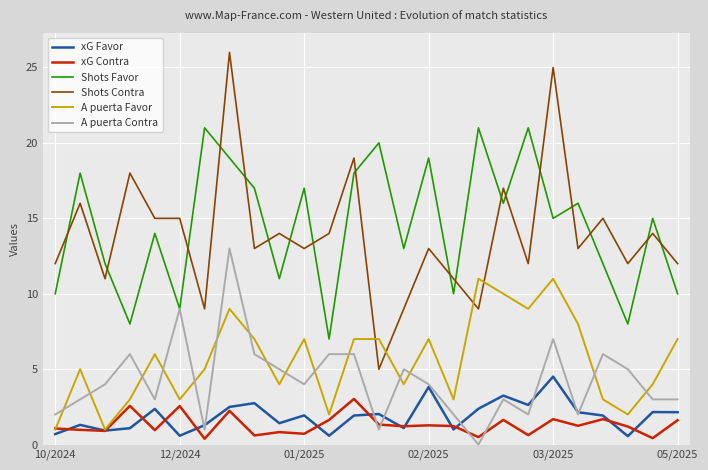

What is the average value of the xG Contra series?

1.3